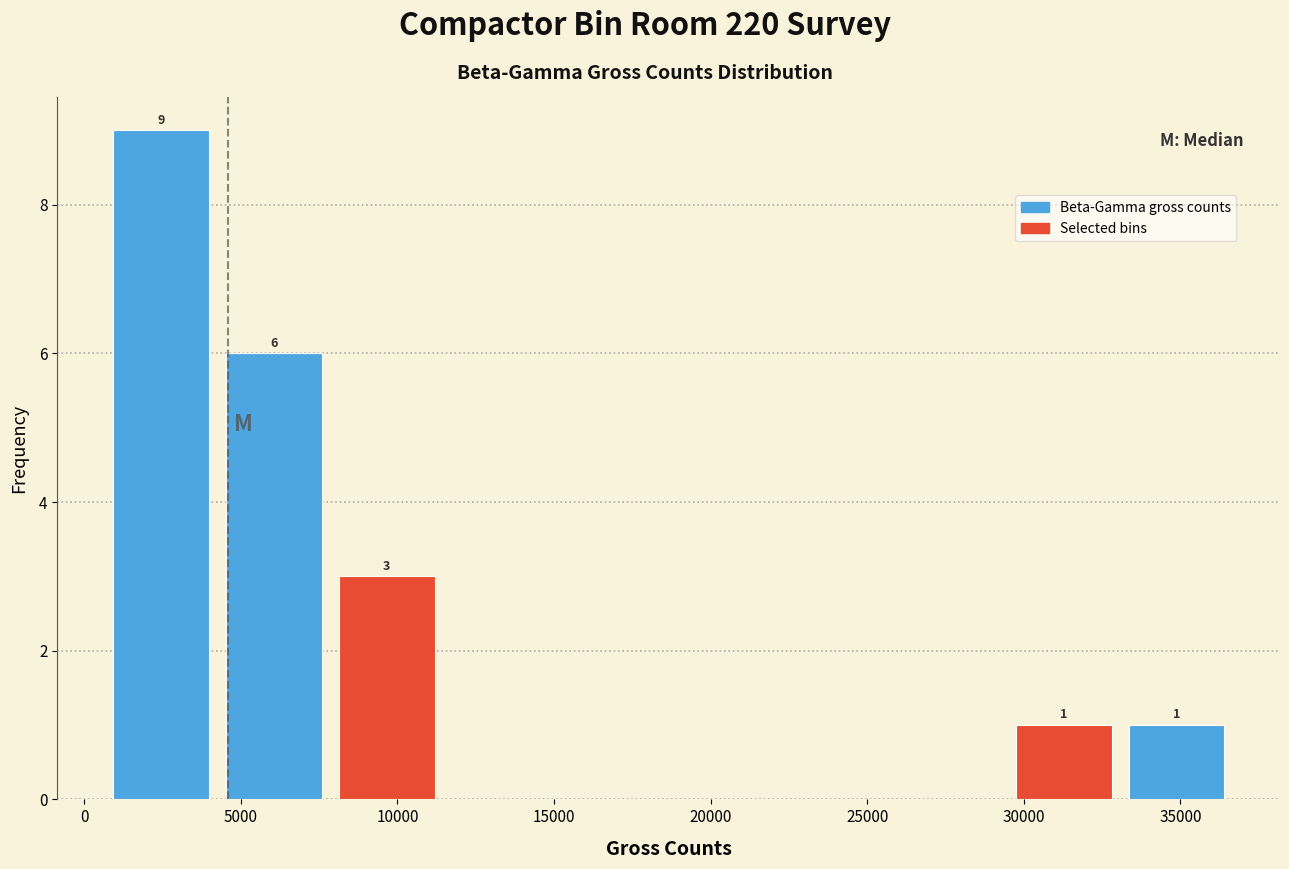

Over which range of the x-axis is the bar tallest?

500 to 4000